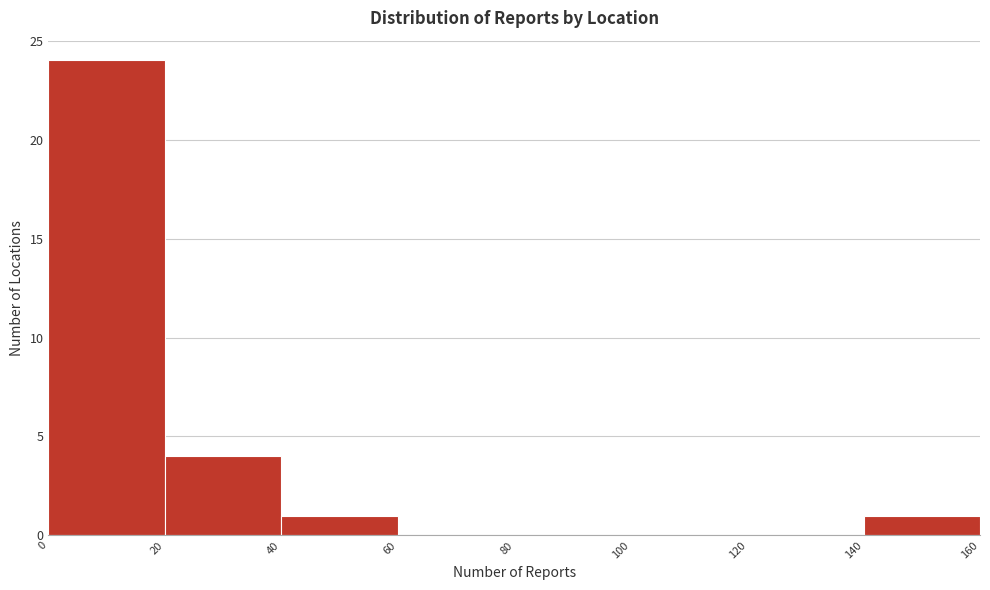

Reading left to right, transcribe this chart: for each bar, give the range it covers on the x-axis and its height. The values are not printed on the chart, so give them approximately, as read against the axis.

0 to 20: 24
20 to 40: 4
40 to 60: 1
60 to 80: 0
80 to 100: 0
100 to 120: 0
120 to 140: 0
140 to 160: 1